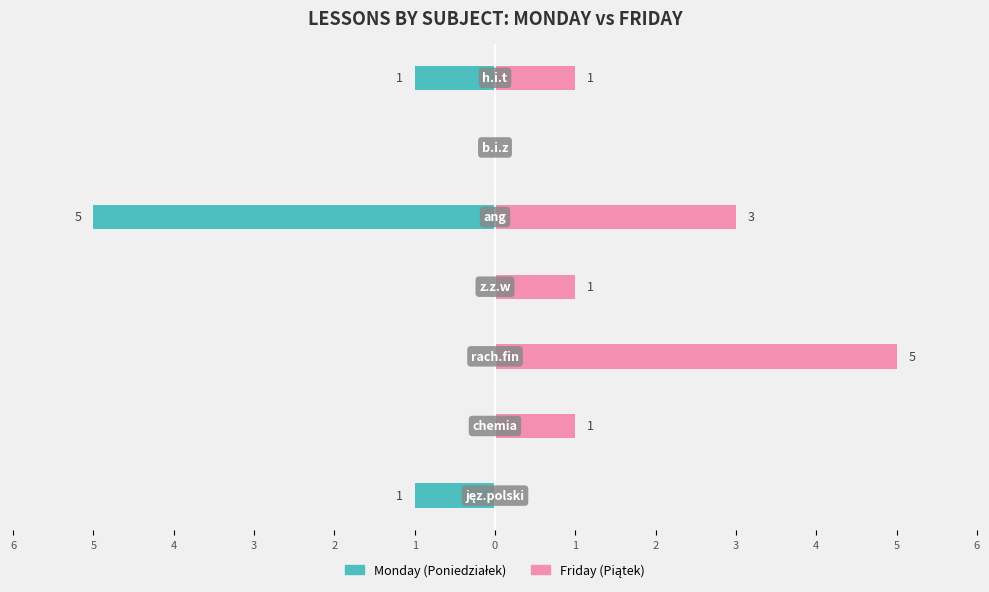

Count the number of categories in the chart.

7